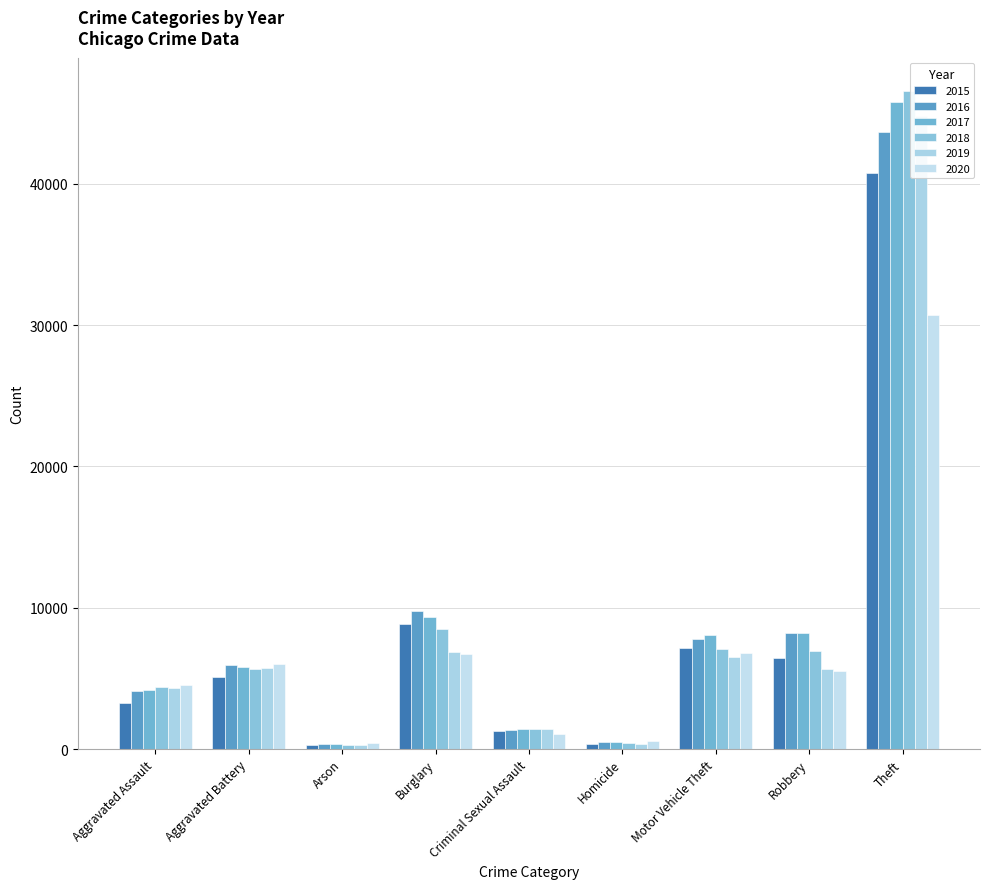

Between Arson and Theft, which series saw the biggest shift?

2018